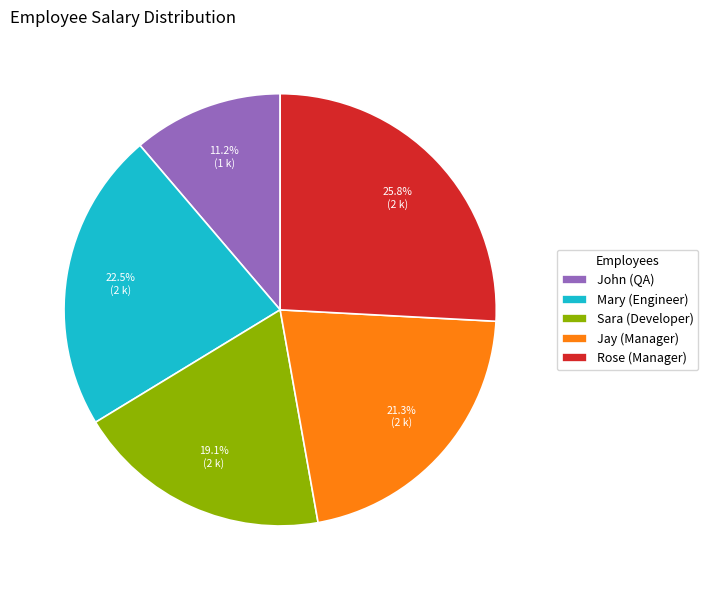

What percentage is the Sara (Developer) slice, to the nearest percent?

19%